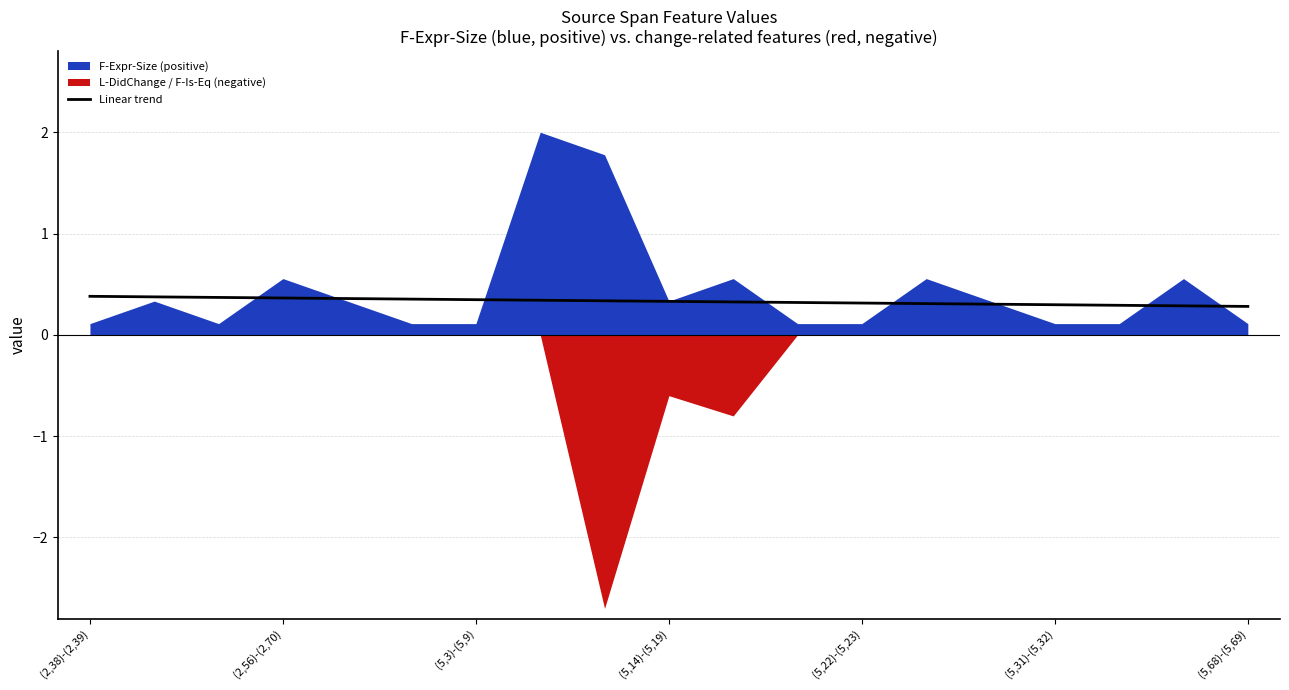

The Linear trend series shows 0.4 at (2,38)-(2,39). True or false?

True